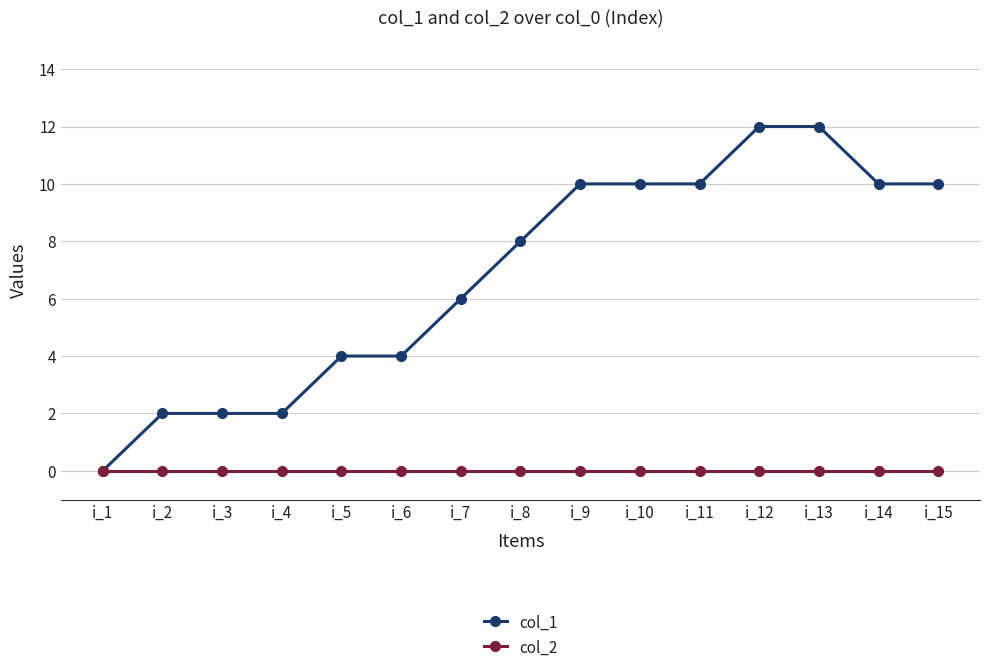

At how many categories does at least one series exceed 11?

2